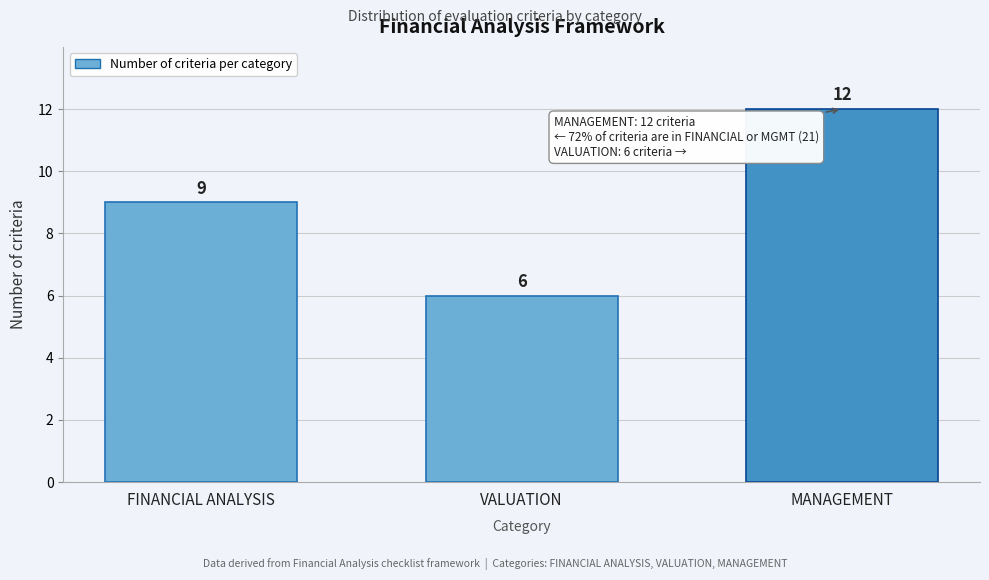

Reading right to left, transcribe all the data shown in this chart.

MANAGEMENT=12	VALUATION=6	FINANCIAL ANALYSIS=9